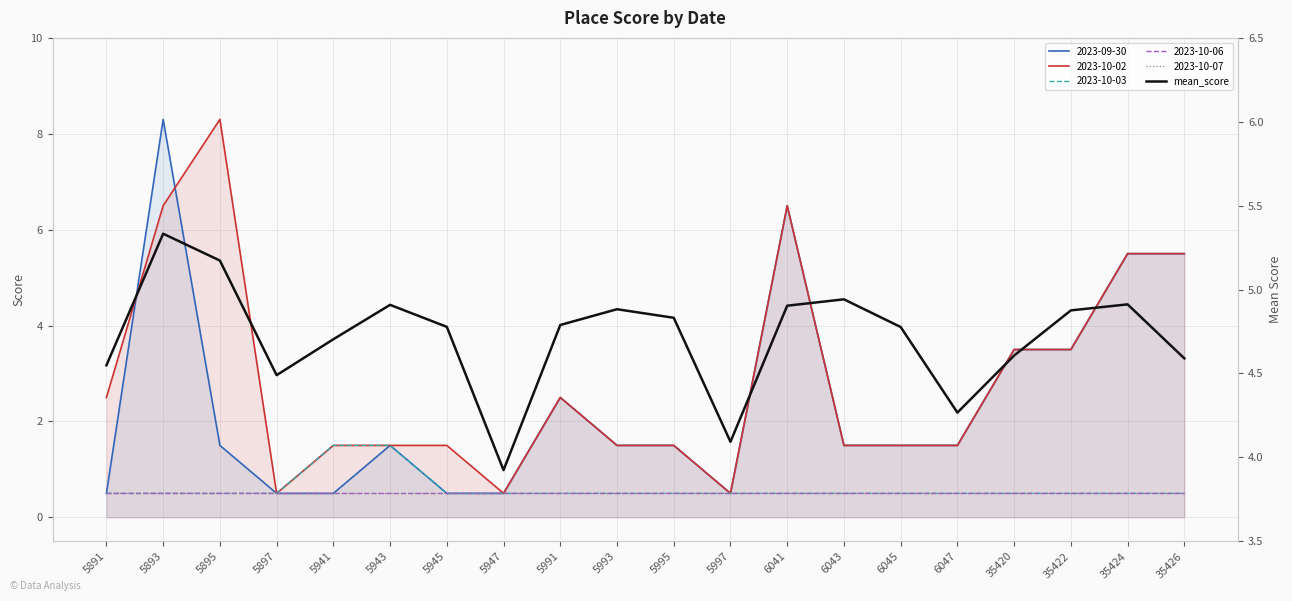

What is the difference between the values at 35422 and 5997?

0.8